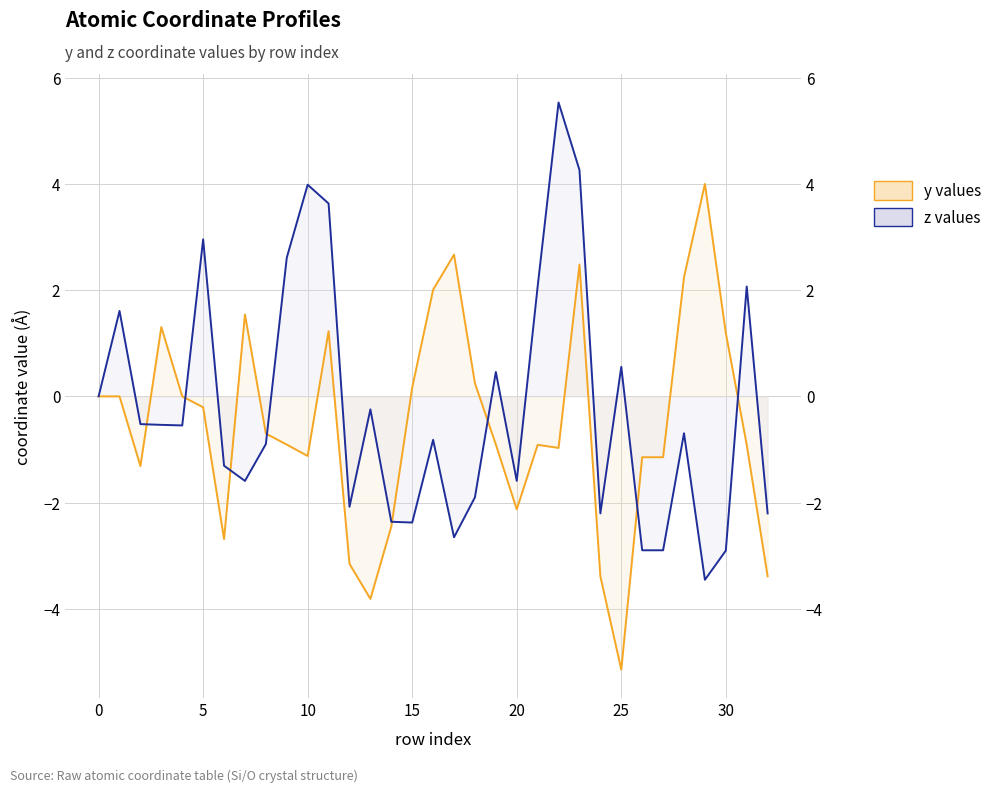

Rank the series at 25 from lowest to highest value.

y values, z values